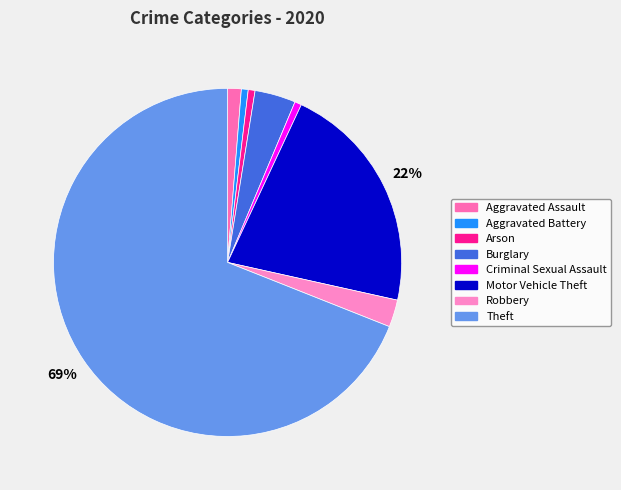

To the nearest percent, what percentage of the pie is Motor Vehicle Theft?

22%